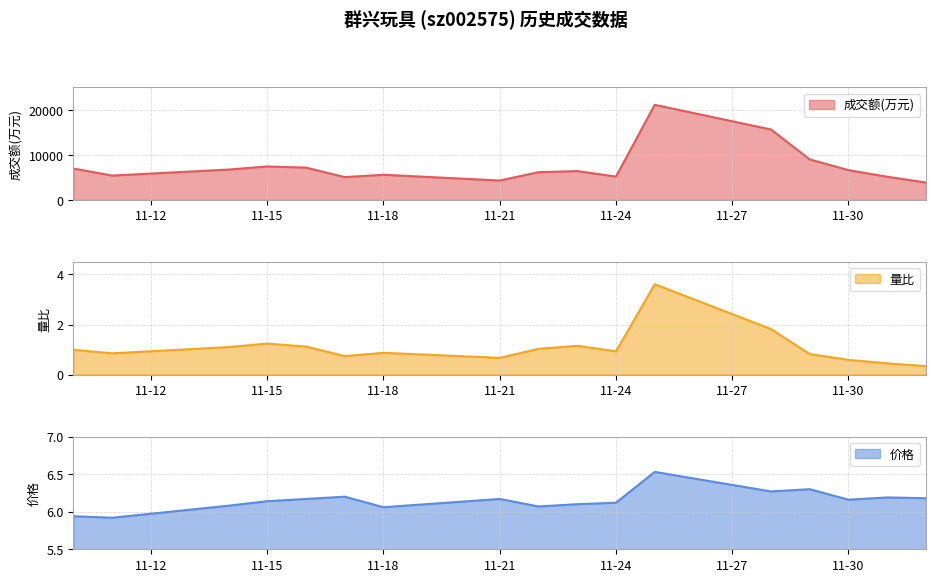

Reading left to right, extract all data points from this chart.

成交额(万元): 6961.0	5413.0	6744.0	7432.0	7181.0	5072.0	5591.0	4315.0	6166.0	6408.0	5185.0	21115.0	15636.0	8996.0	6615.0	5154.0	3872.0
量比: 1.0	0.8	1.1	1.2	1.1	0.7	0.9	0.7	1.0	1.1	0.9	3.6	1.8	0.8	0.6	0.5	0.3
价格: 5.9	5.9	6.1	6.1	6.2	6.2	6.1	6.2	6.1	6.1	6.1	6.5	6.3	6.3	6.2	6.2	6.2